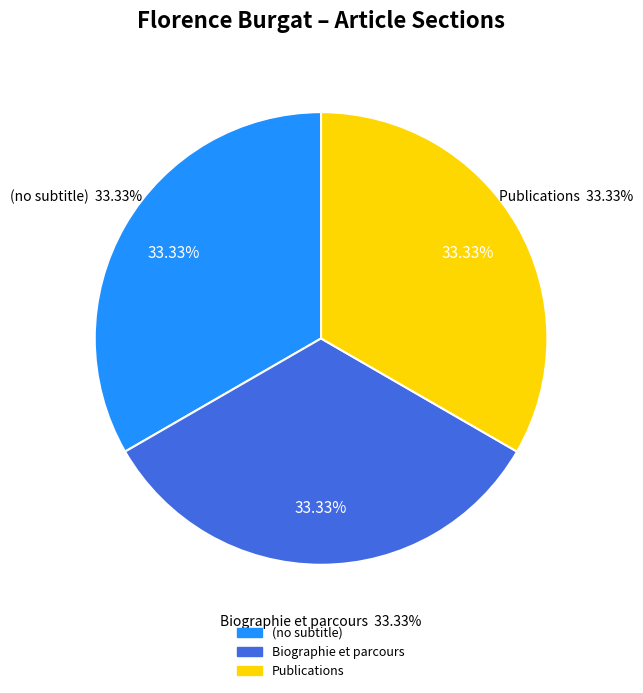

Is it true that (no subtitle) is 9% of the pie?

False